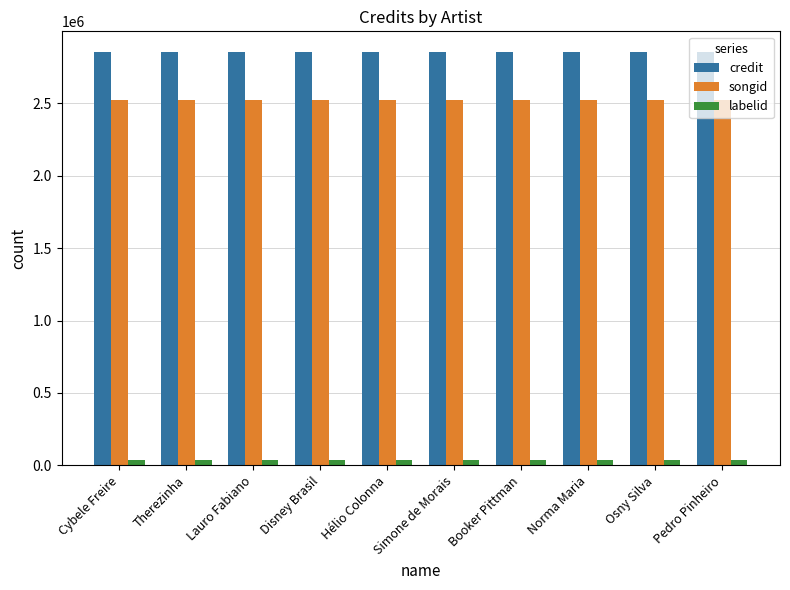

Is it true that credit equals 2852672 at Therezinha?

True